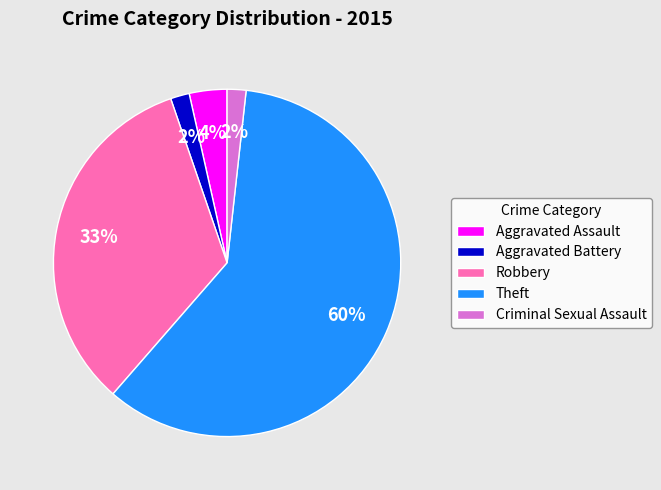

Which category has the biggest portion of the pie?

Theft